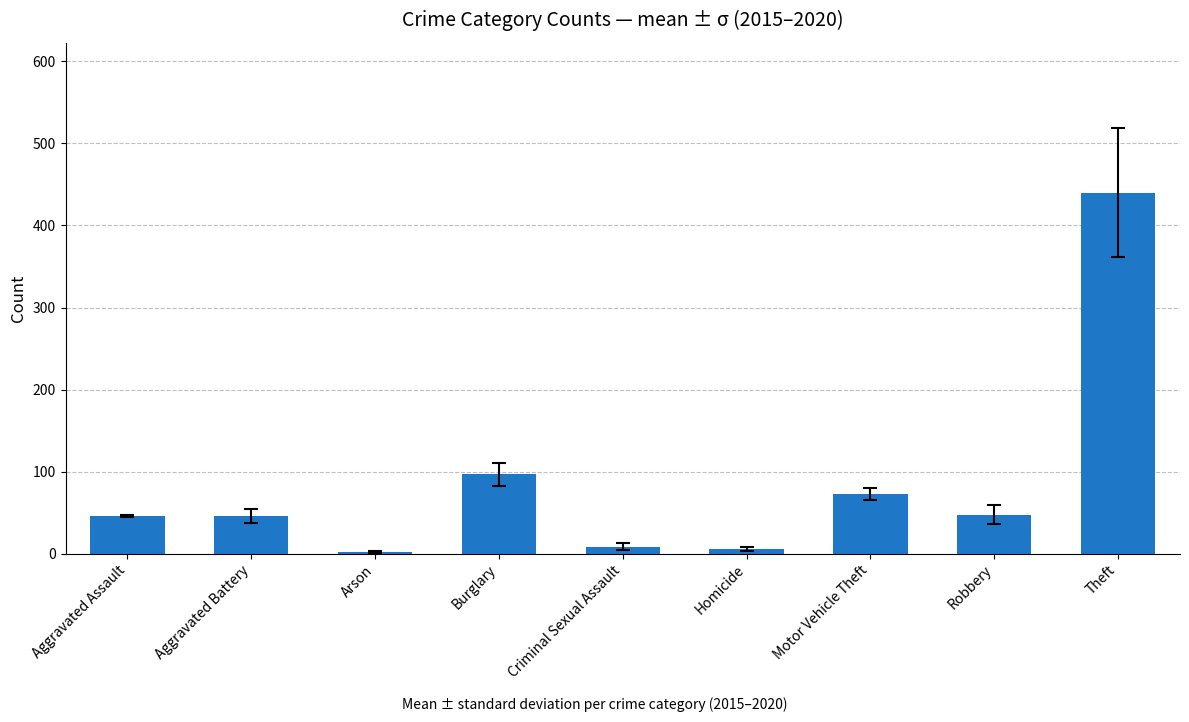

Which has a higher value, Burglary or Aggravated Battery?

Burglary